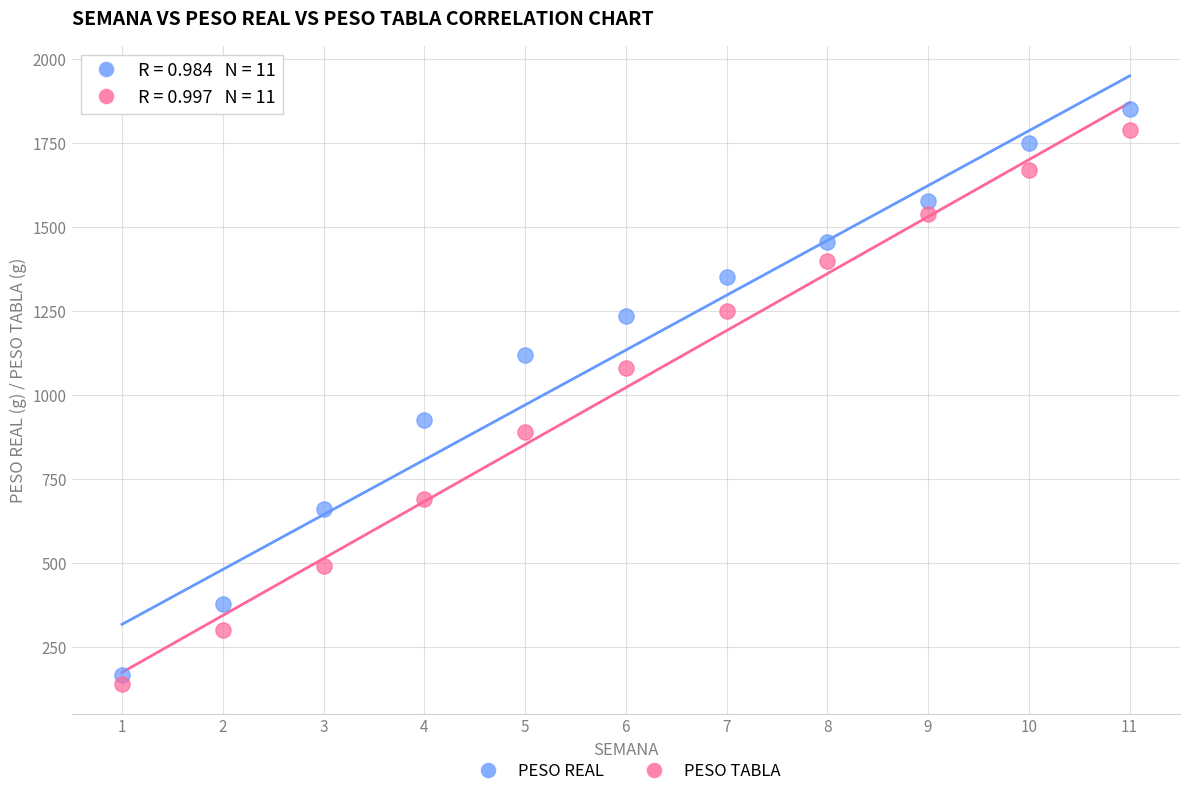

What is the X range (max minus min) for the scatter plot?

10.0